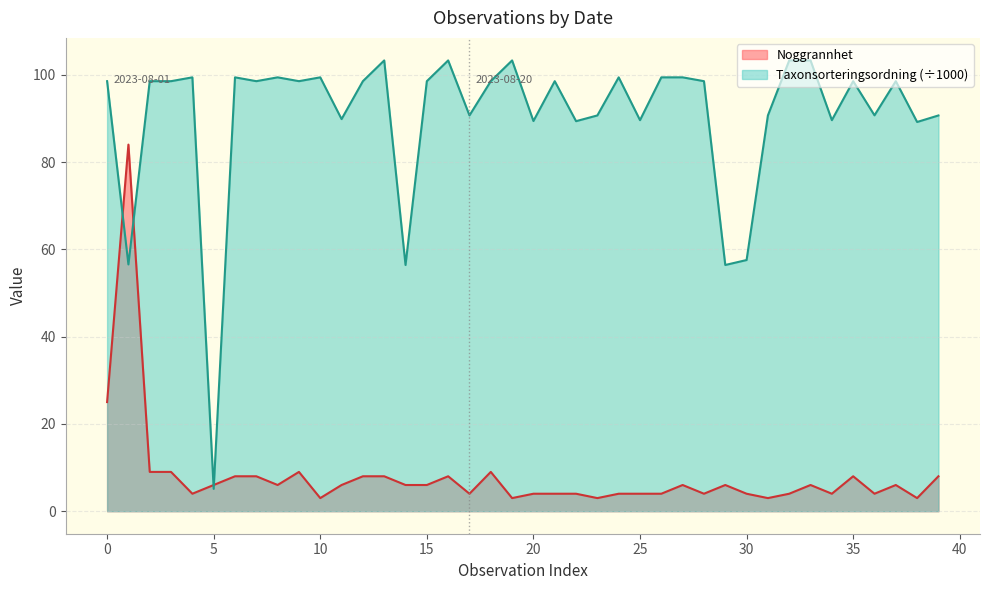

Does the chart display data point markers on the line(s)?

No